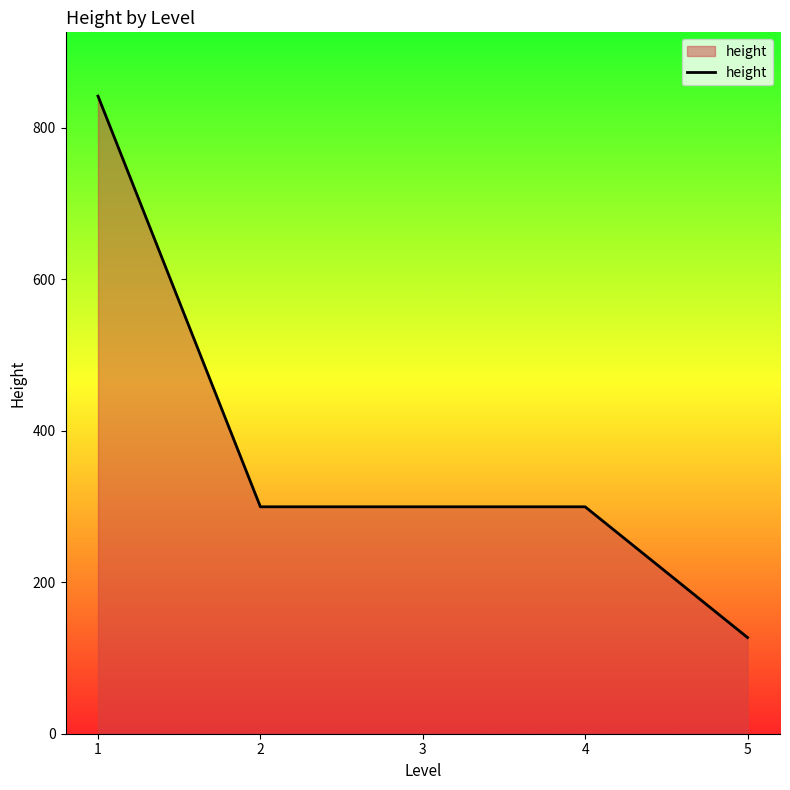

The chart shows a value of 191.0 at 2. True or false?

False